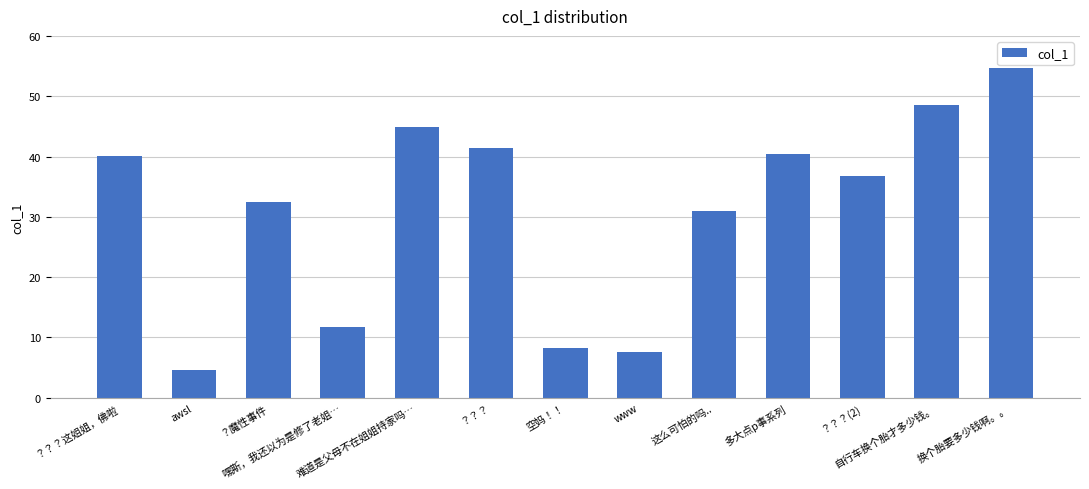

Count the number of values greater than 36.

7